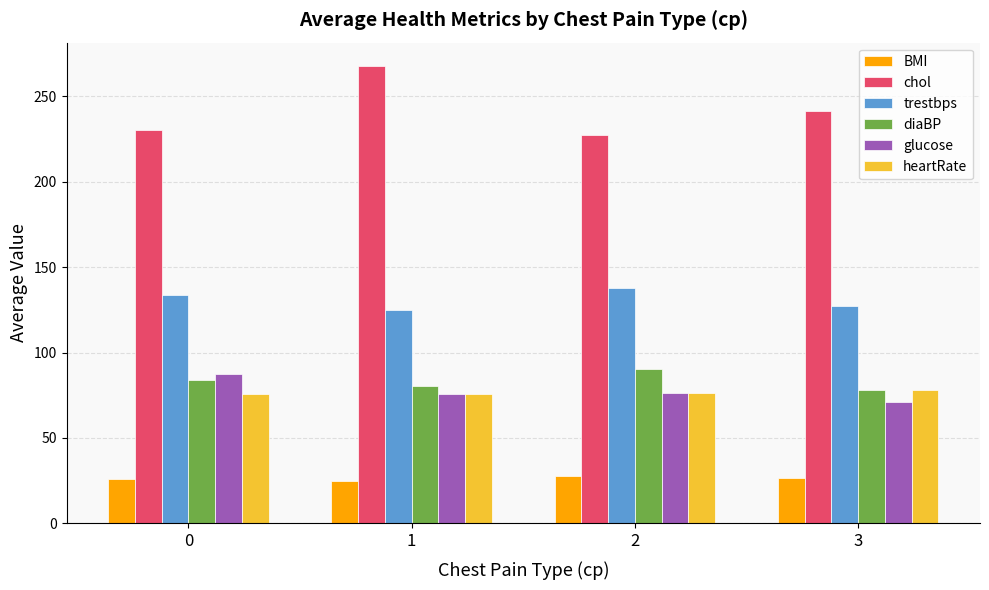

The value of glucose at 1 is 76.0. True or false?

True